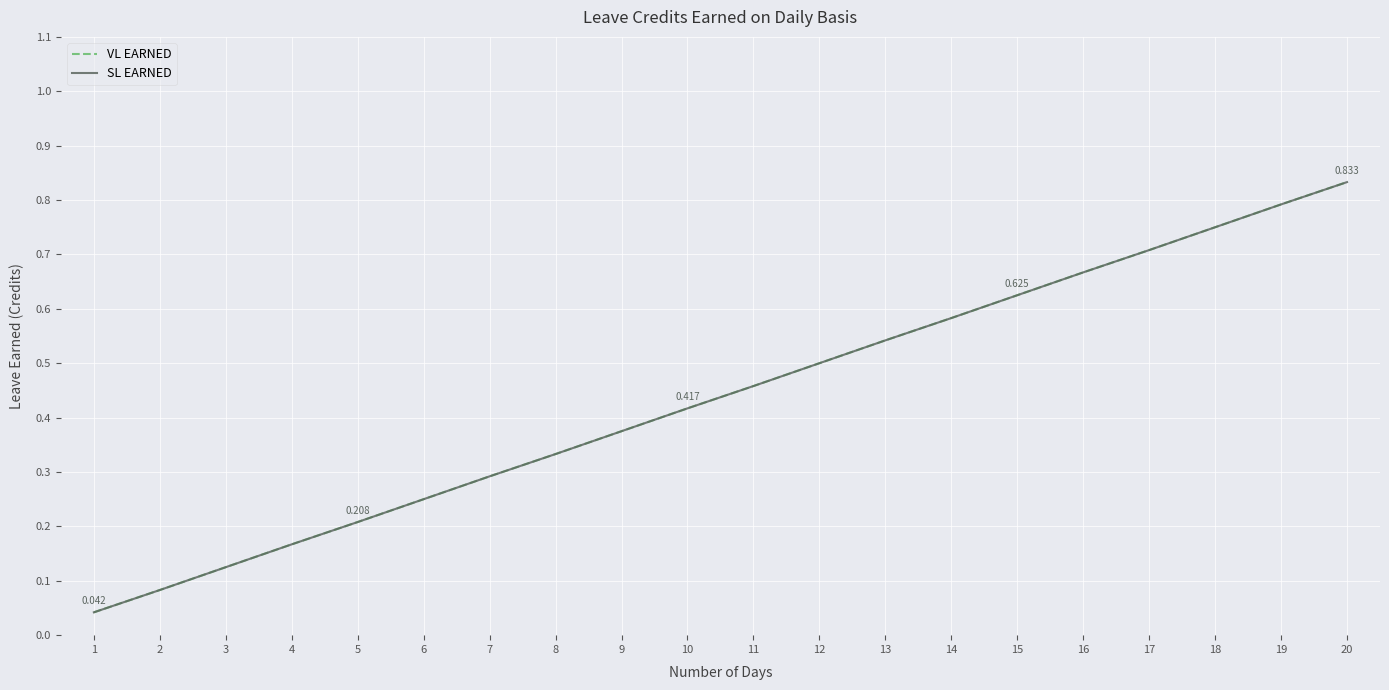

Does the chart display data point markers on the line(s)?

No